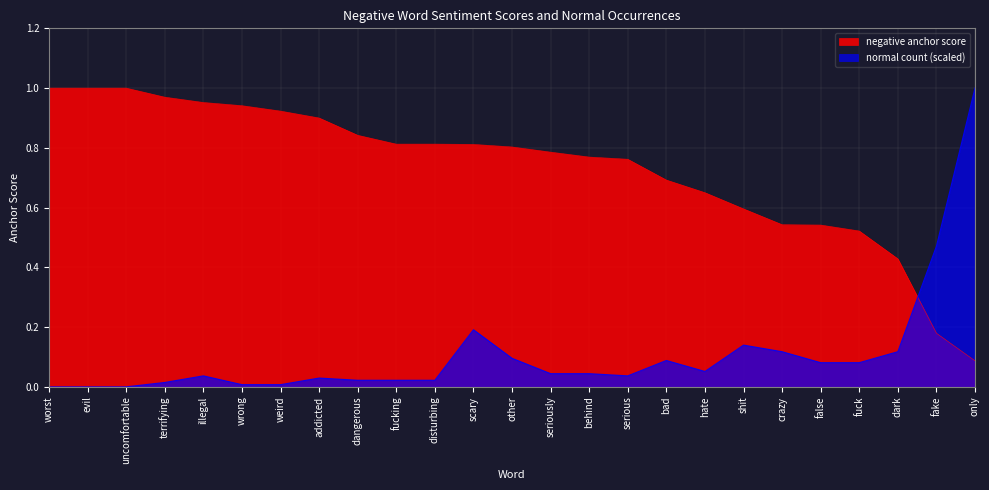

What is the label of the 5th point from the left?

illegal